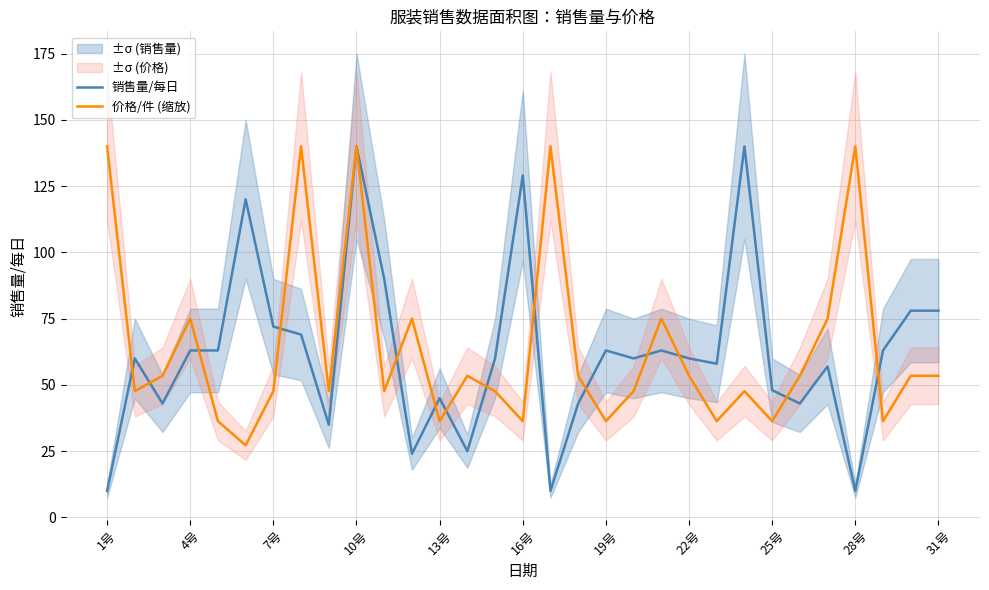

At which label does 价格/件 (缩放) first exceed 53?

1号